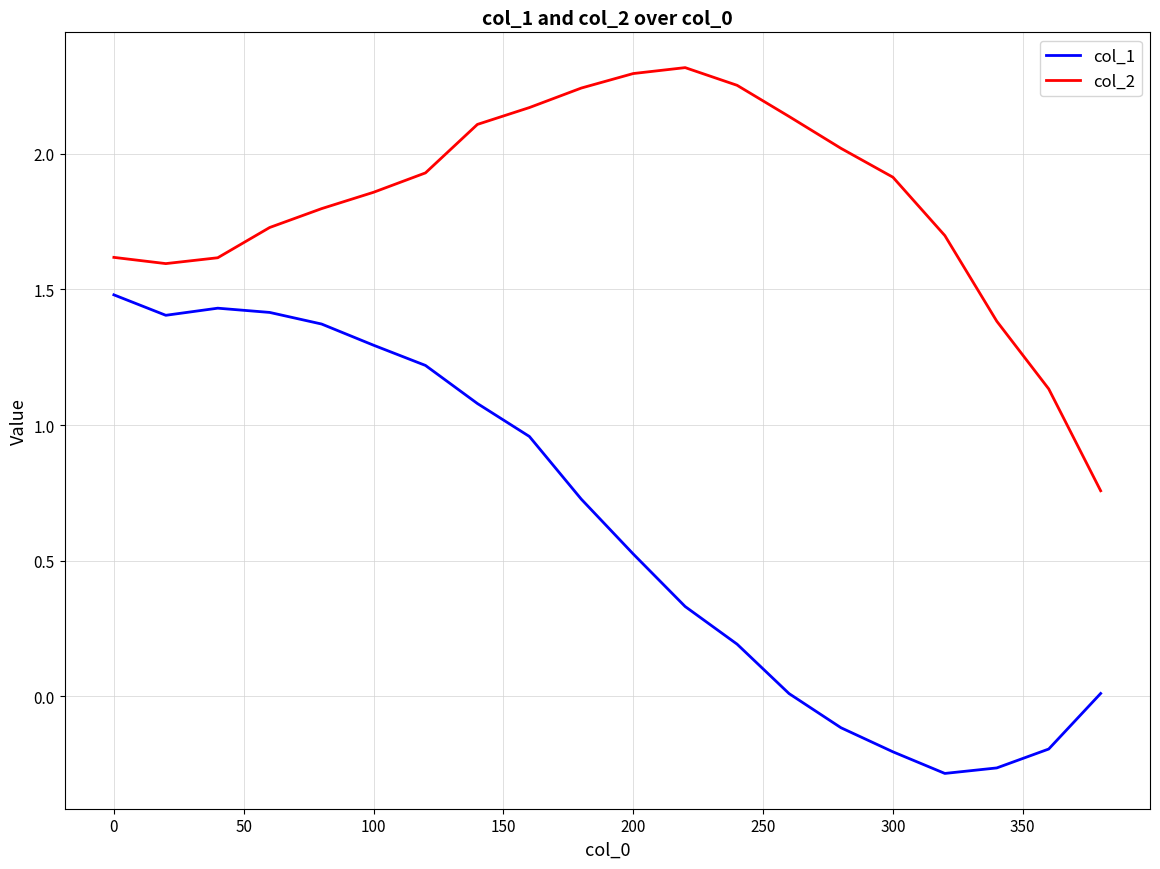

True or false: col_2 and col_1 intersect in this chart.

False